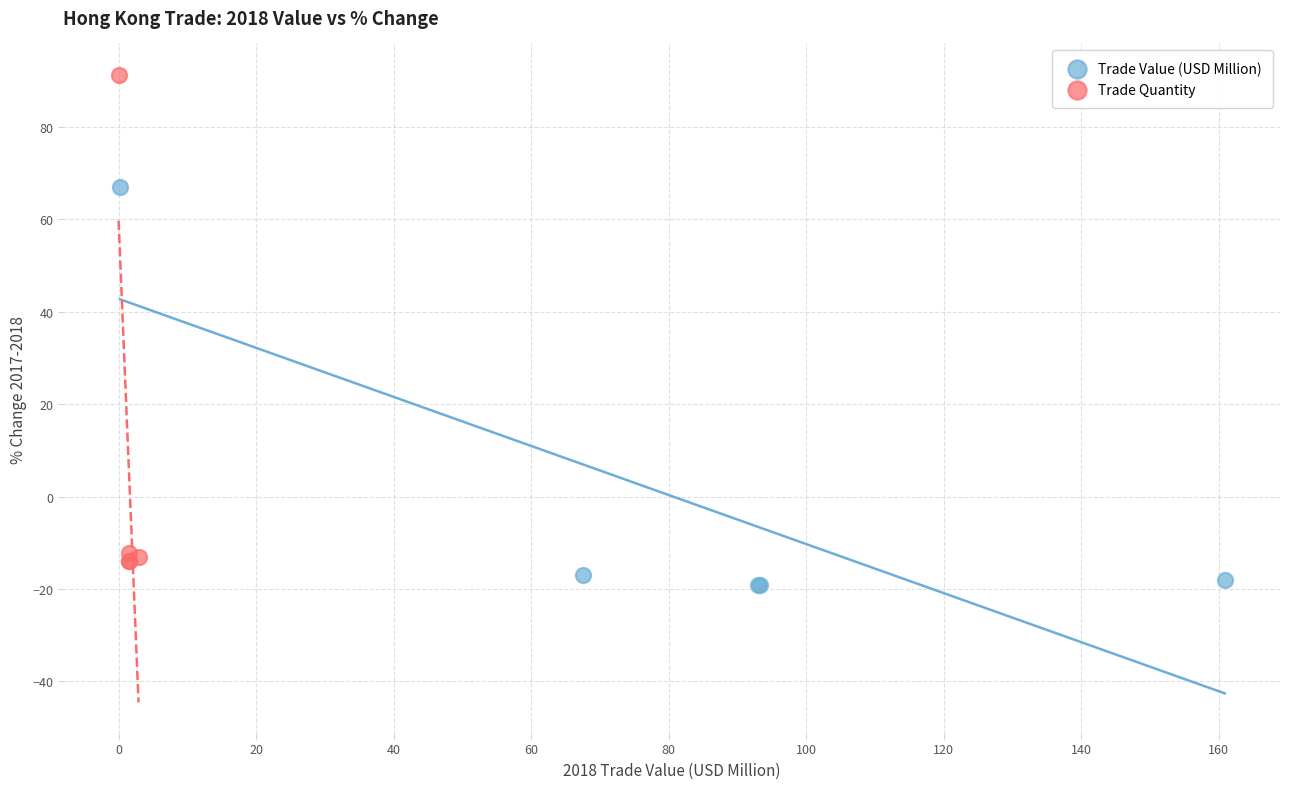

What are all the series names shown in the legend?

Trade Value (USD Million), Trade Quantity